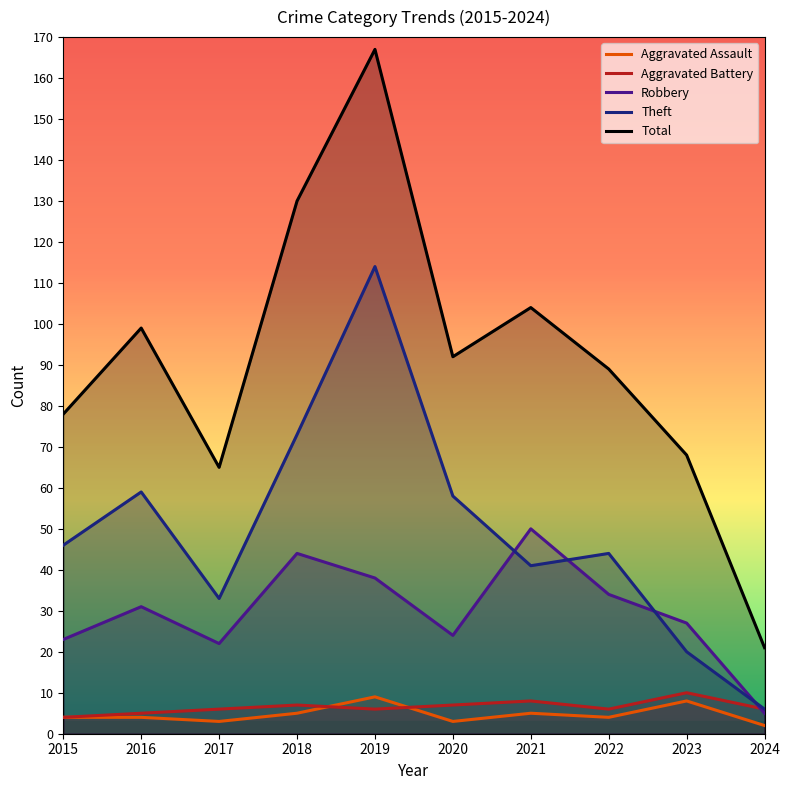

What is the sum of the Aggravated Assault values at 2019 and 2015?

13